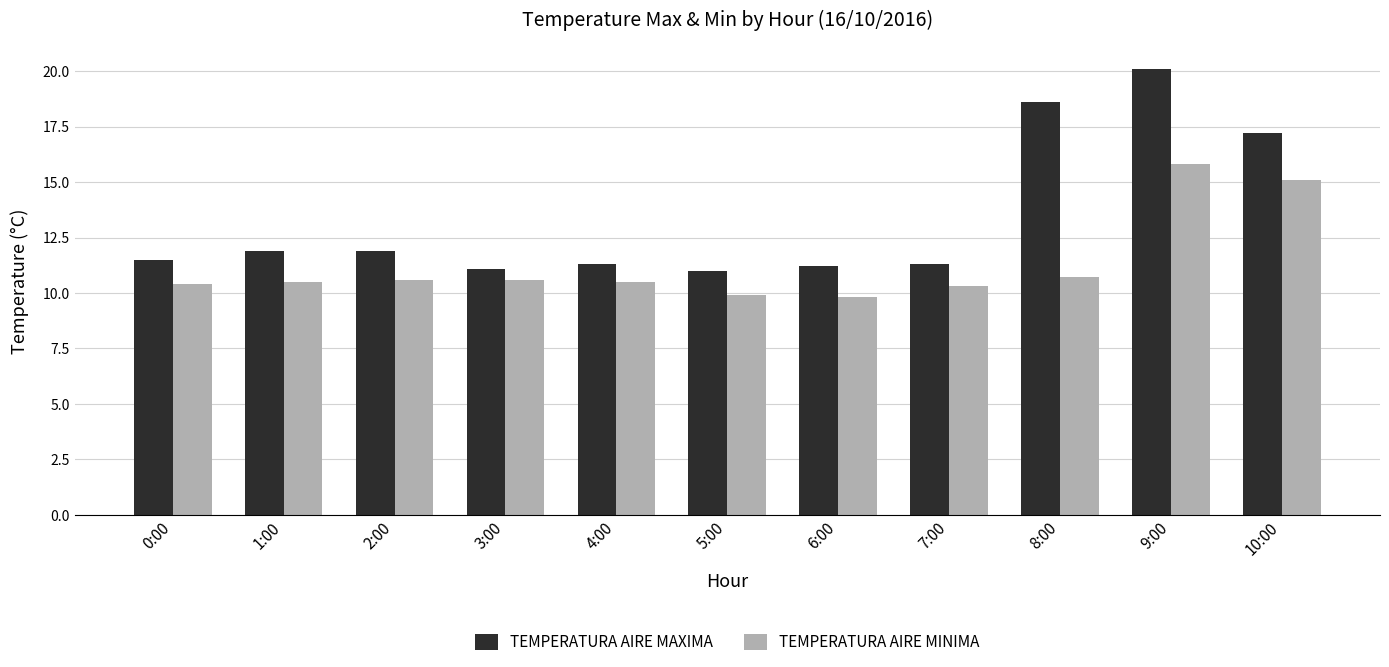

Rank the series by their maximum value, from highest to lowest.

TEMPERATURA AIRE MAXIMA, TEMPERATURA AIRE MINIMA